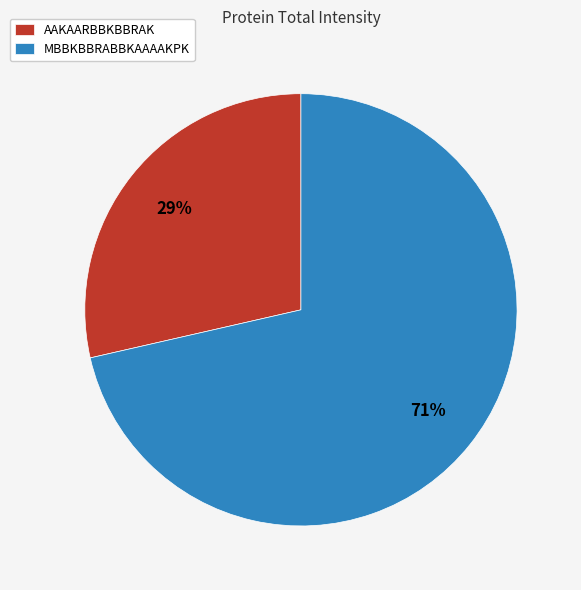

Do MBBKBBRABBKAAAAKPK and AAKAARBBKBBRAK together represent more than half of the pie?

Yes